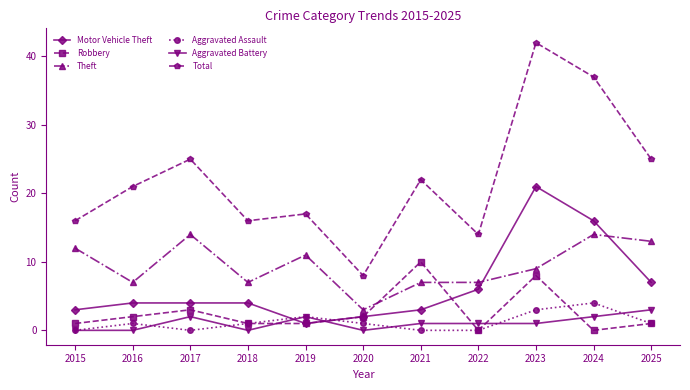

At which category does Total reach its first local valley?

2018